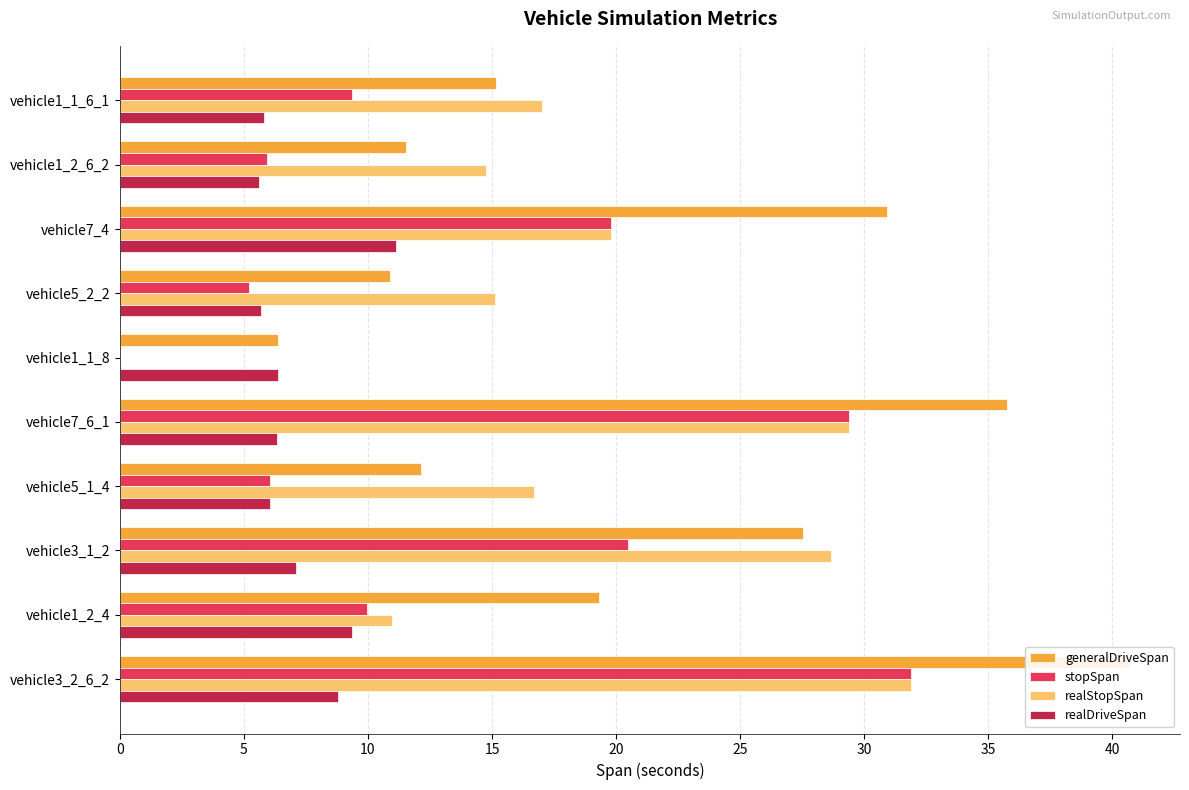

What is the difference between the highest and lowest values at vehicle1_2_6_2?

9.2